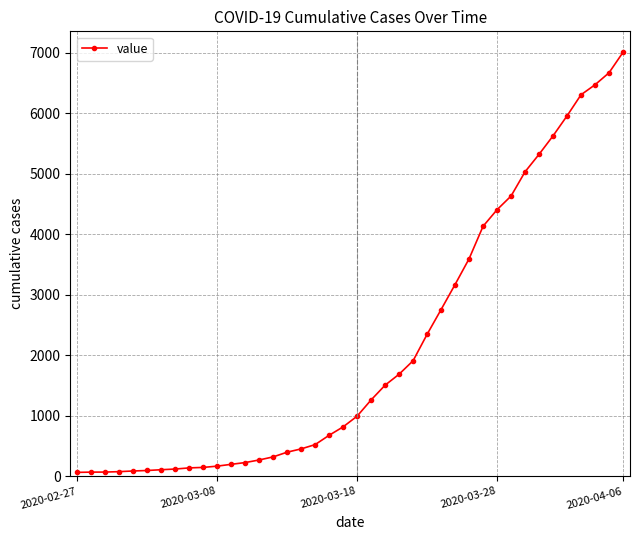

What is the greatest value displayed?

7004